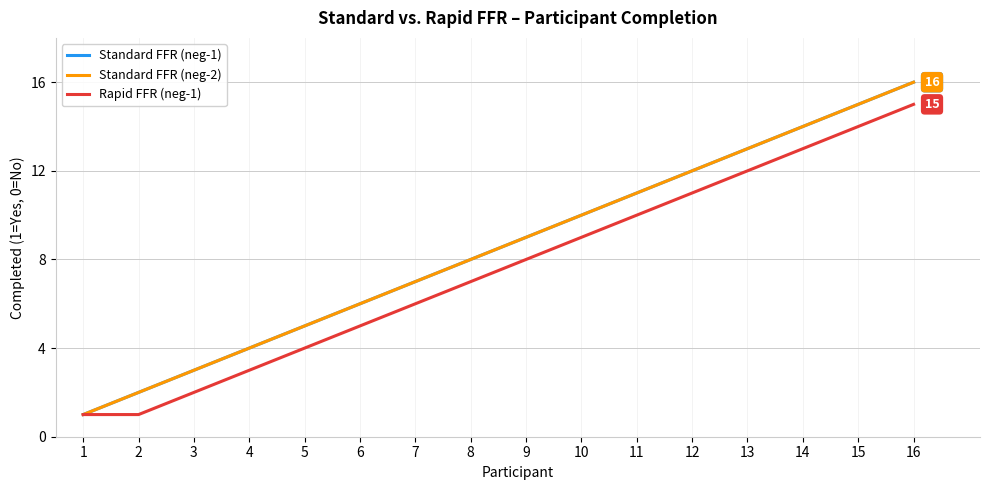

What is the highest value of the Standard FFR (neg-1) series?

16